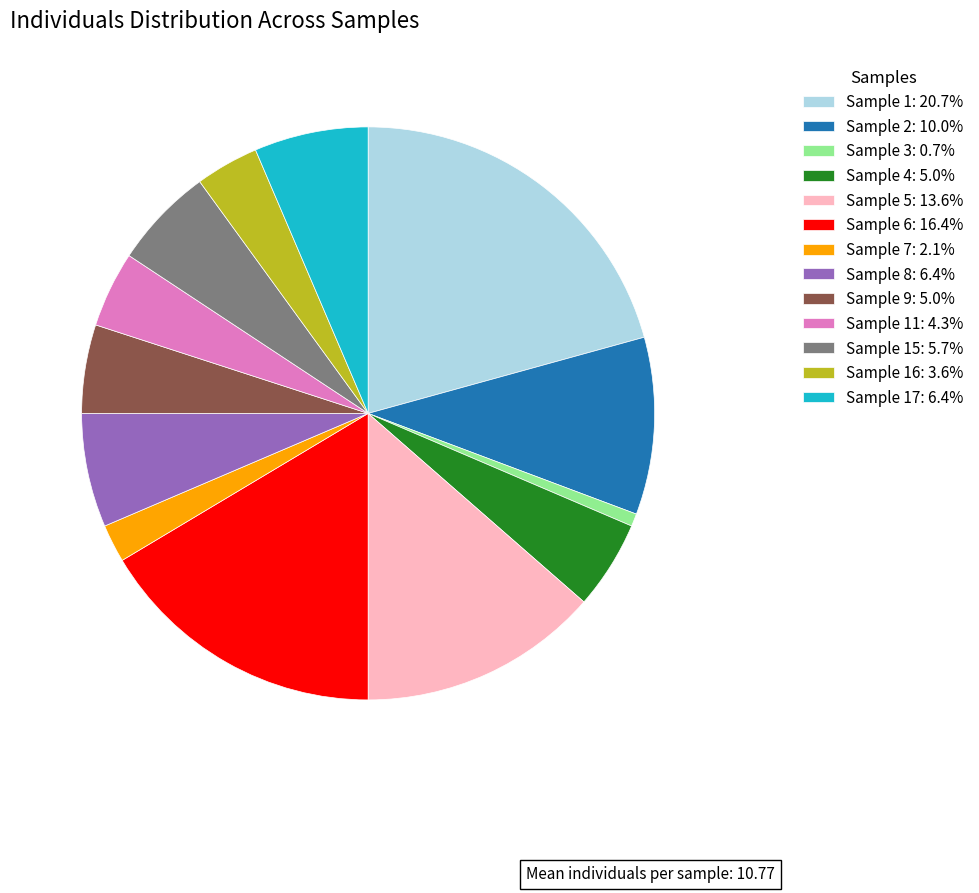

Do Sample 3: 0.7% and Sample 4: 5.0% together represent more than half of the pie?

No